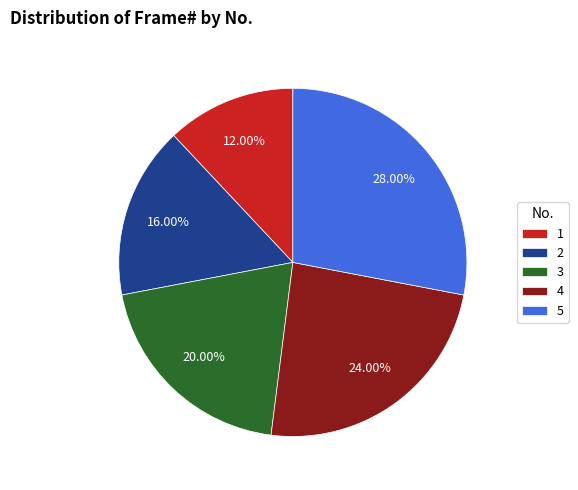

What is the largest slice in the pie chart?

5